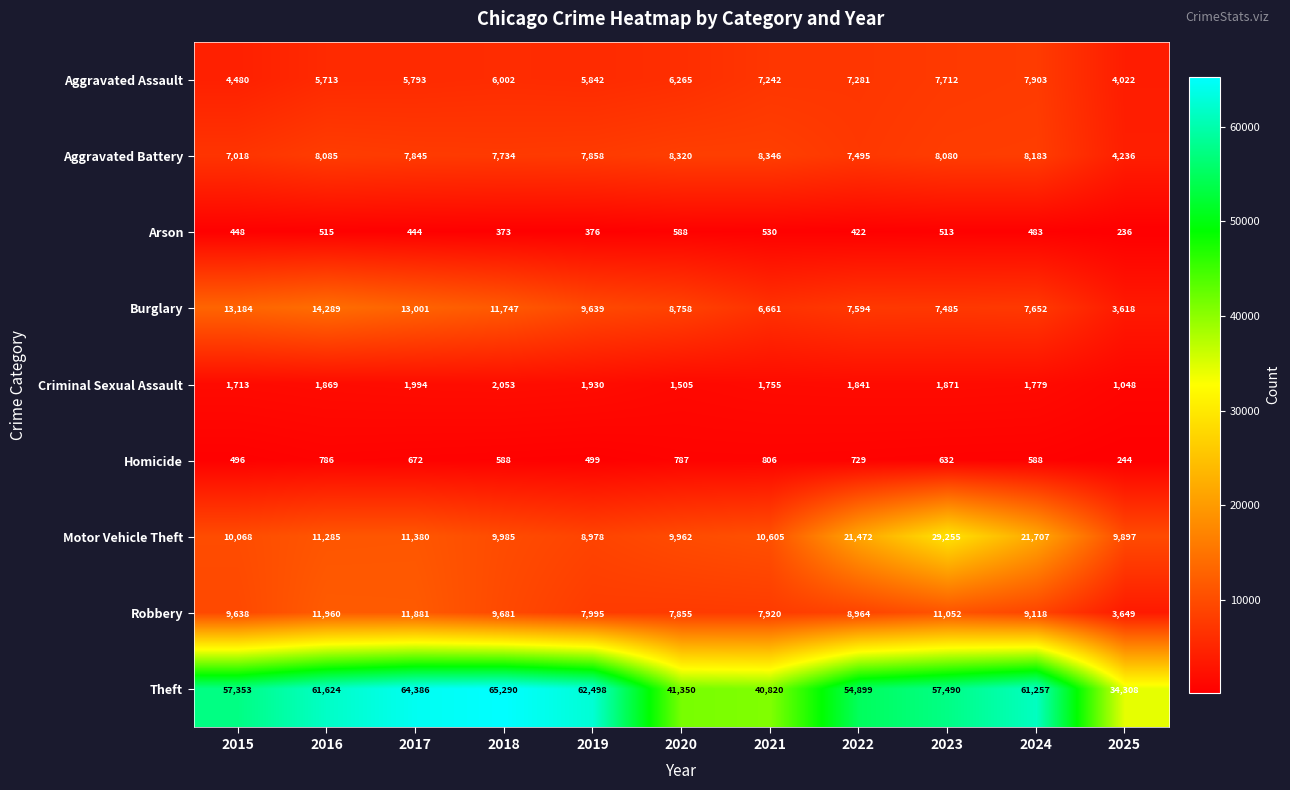

Which series changed the most between 2015 and 2023?

Motor Vehicle Theft